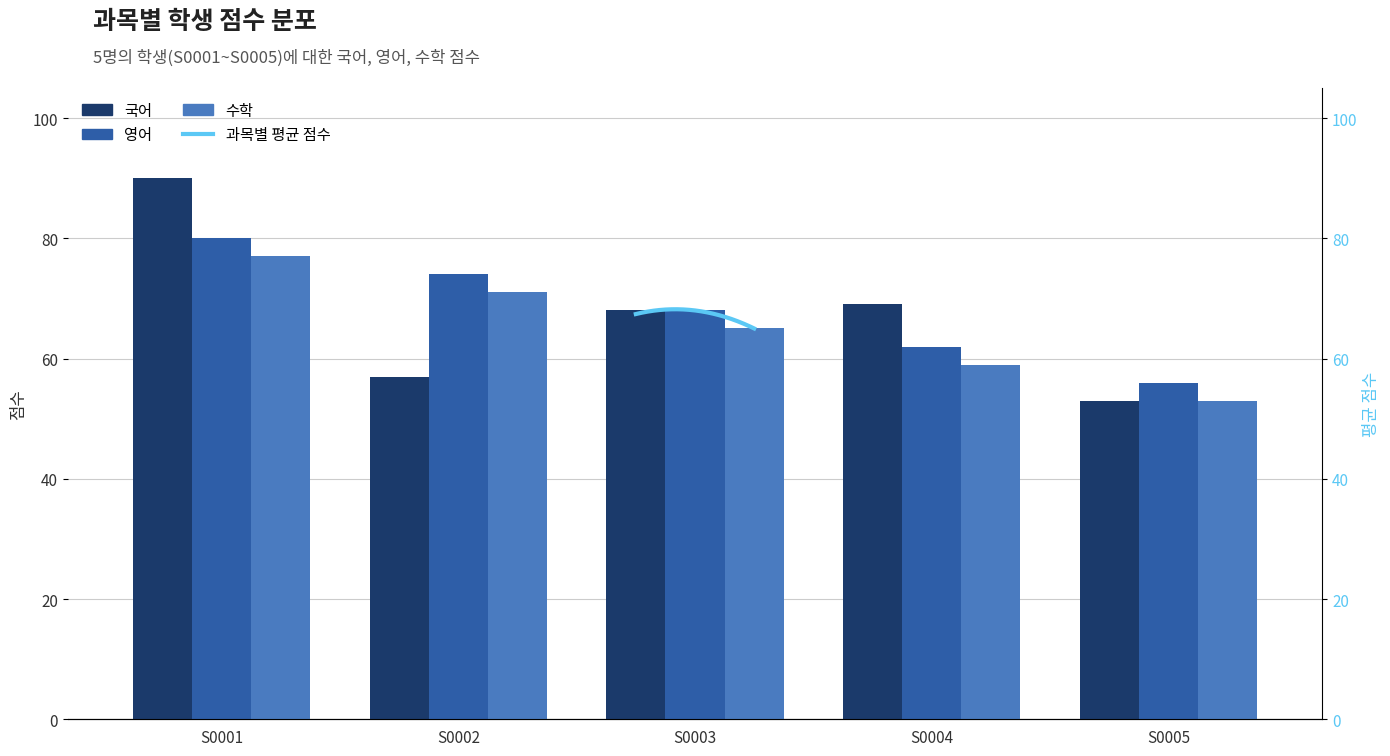

What is the difference between the highest and lowest values at S0001?

13